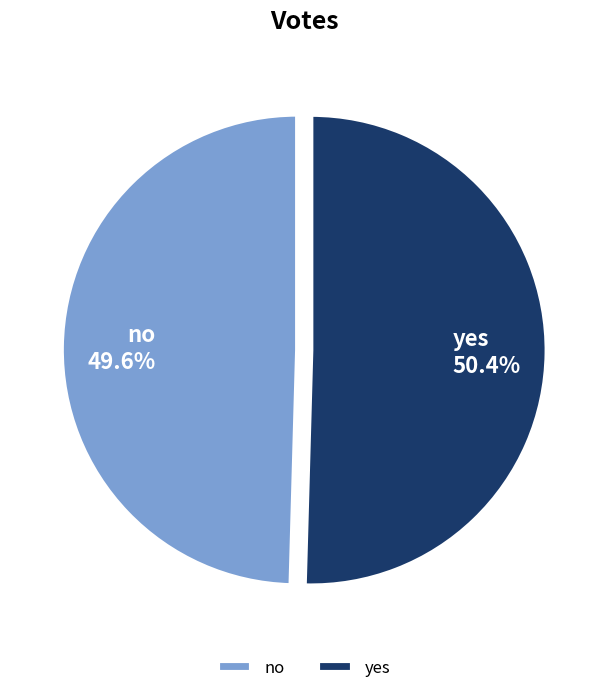

What is the total percentage of no and yes?

100.0%